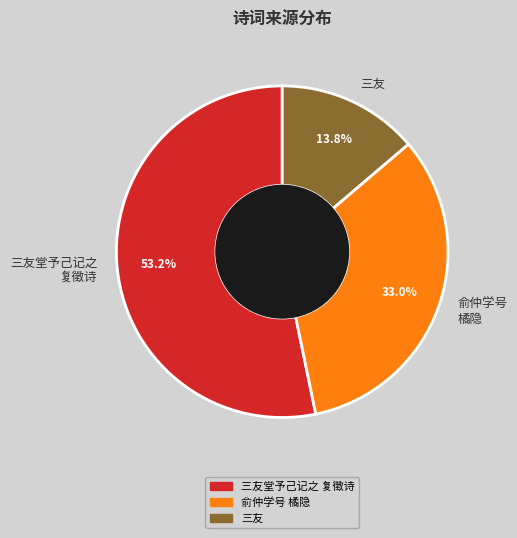

Count the number of slices in the pie.

3